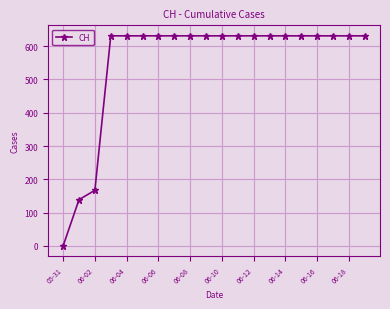

Is this an area chart (filled region under the line)?

No